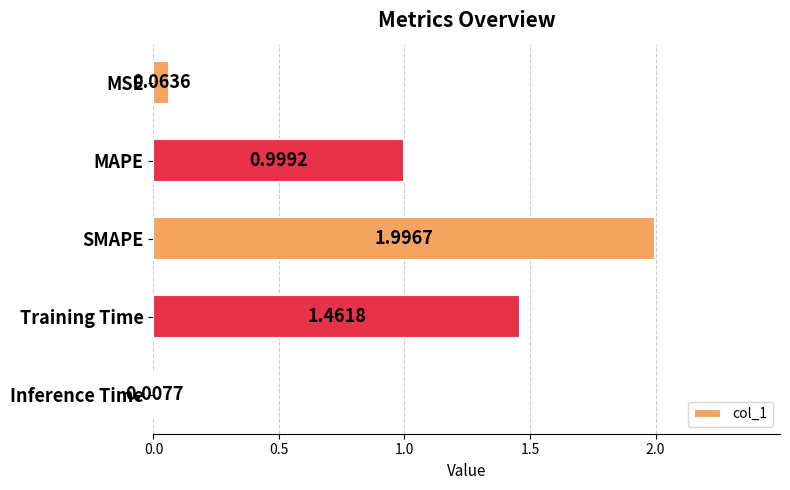

What is the change in value from MSE to Training Time?

+1.4